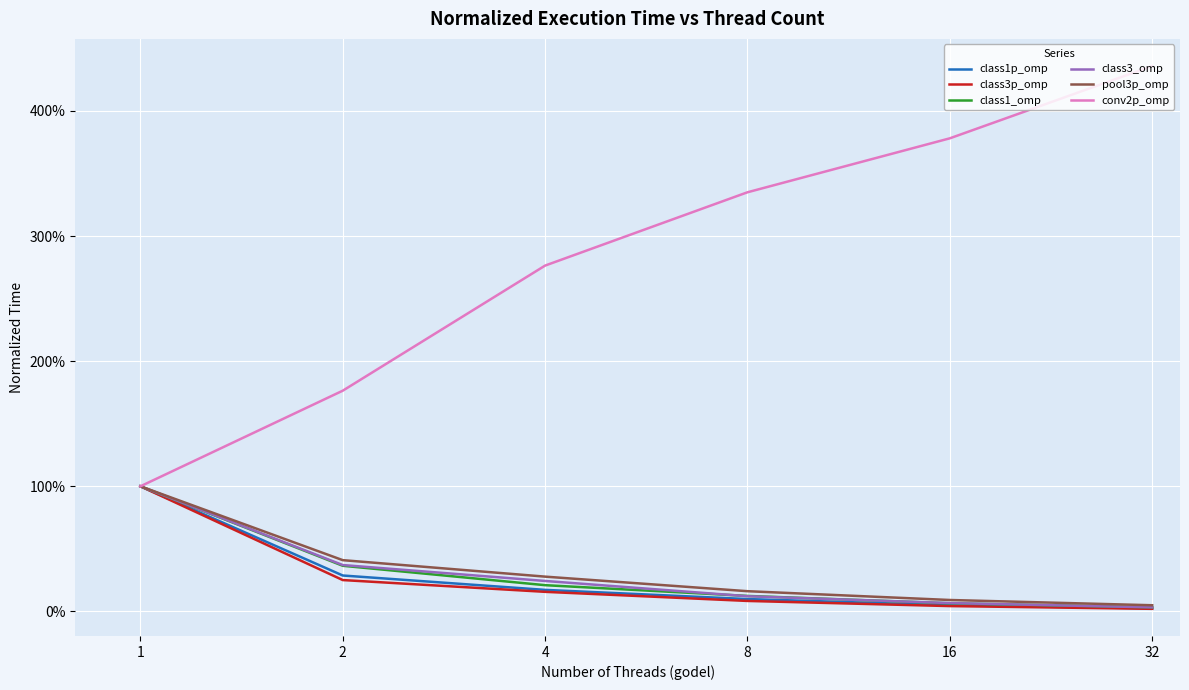

Does the chart display data point markers on the line(s)?

No